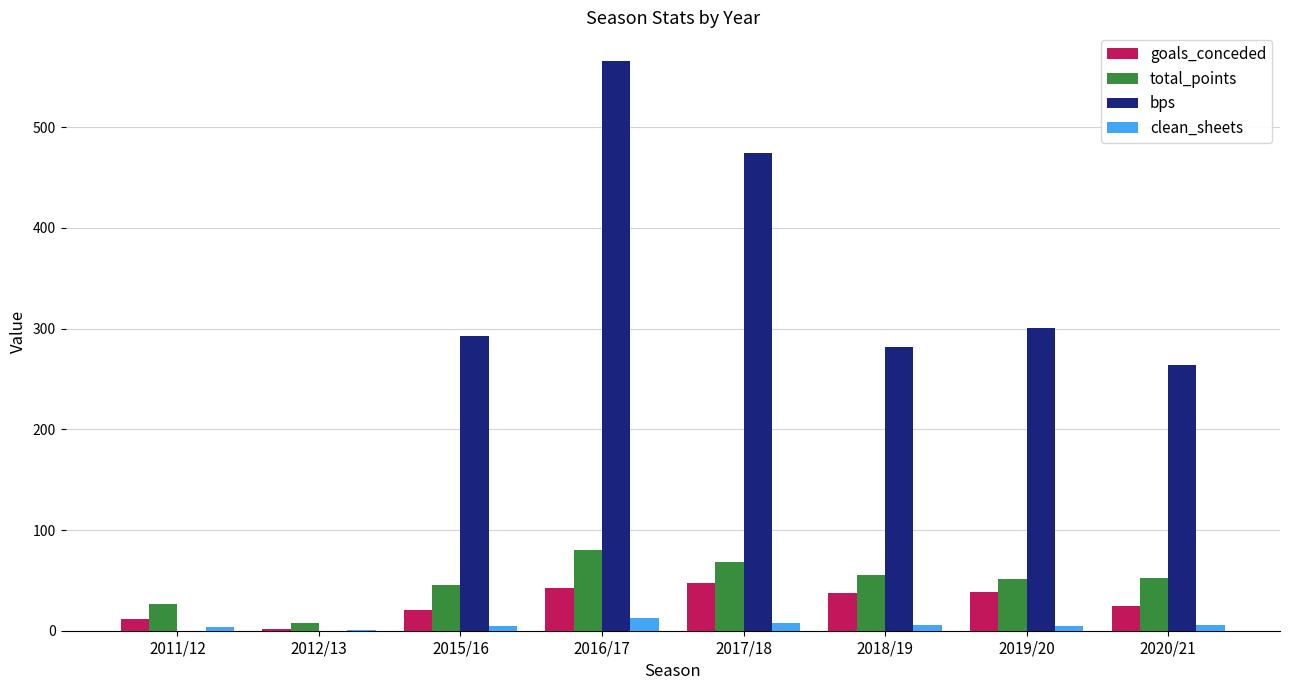

How many groups of bars are there?

8